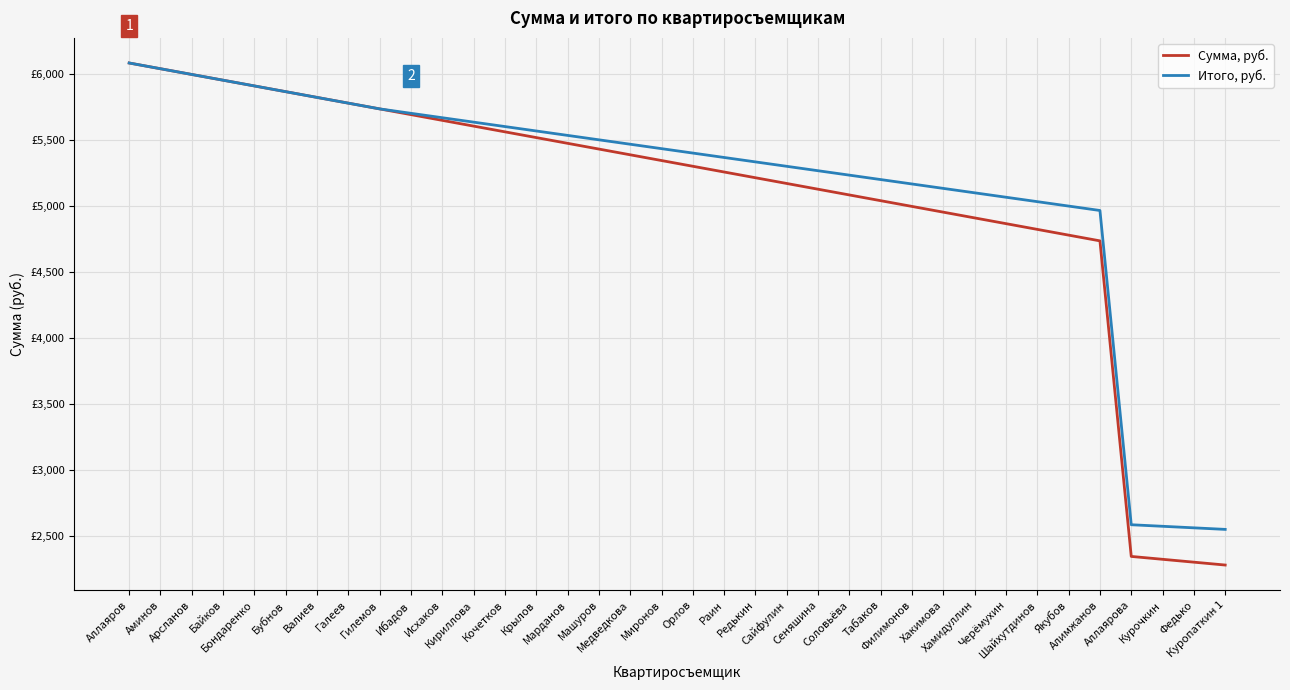

What is the maximum value shown in the chart?

6083.0